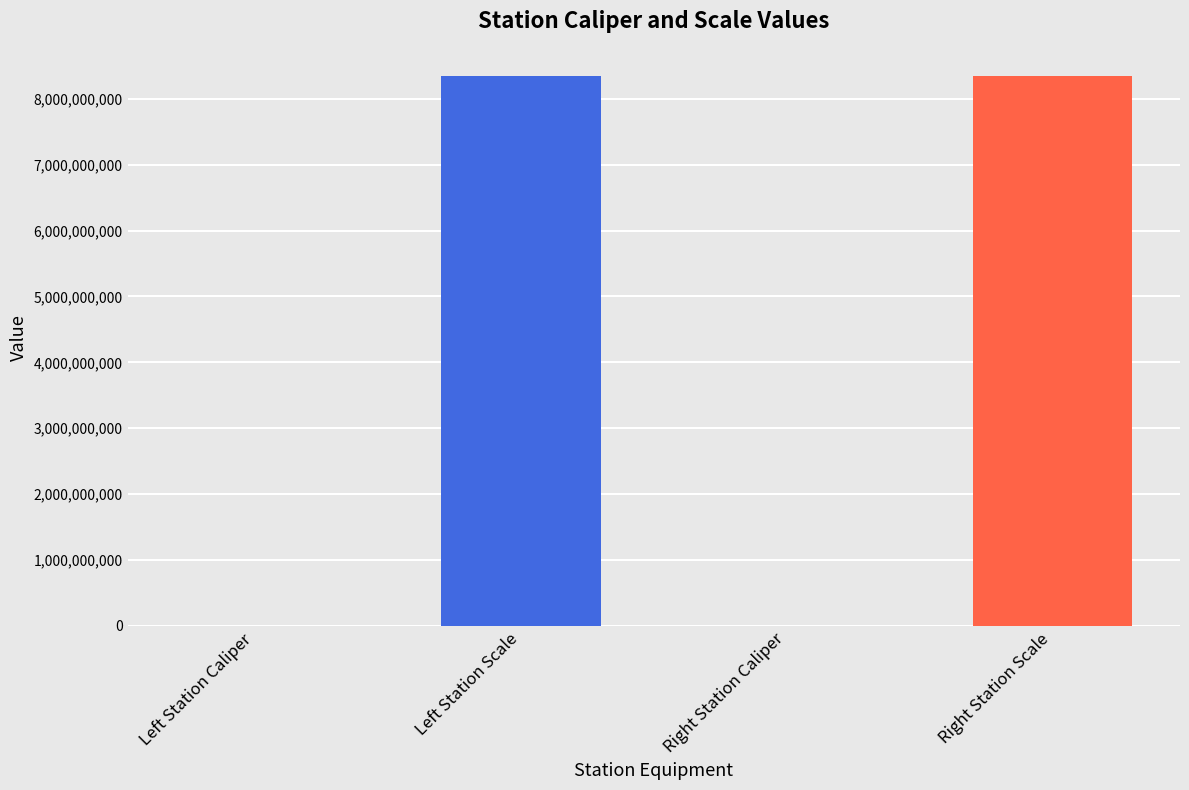

Between Left Station Caliper and Left Station Scale, which is larger?

Left Station Scale